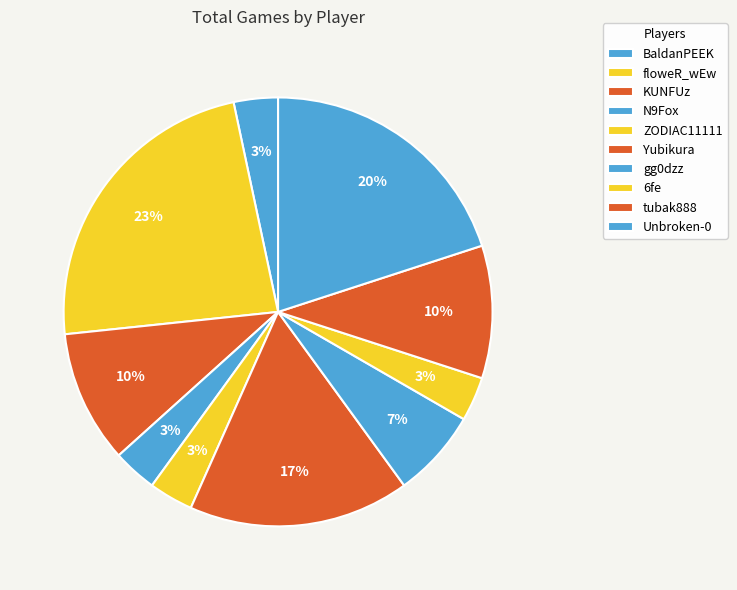

Combined, do BaldanPEEK and gg0dzz account for over 50%?

No